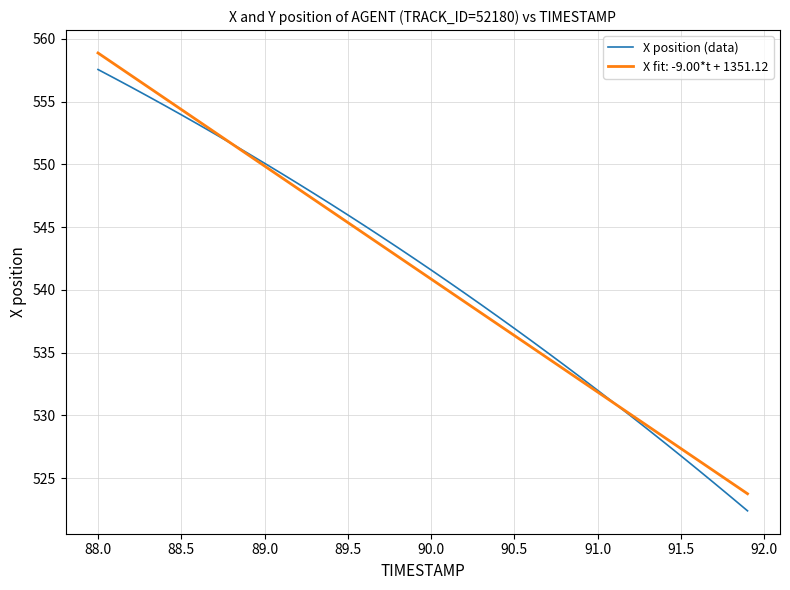

What is the minimum value shown in the chart?

522.4